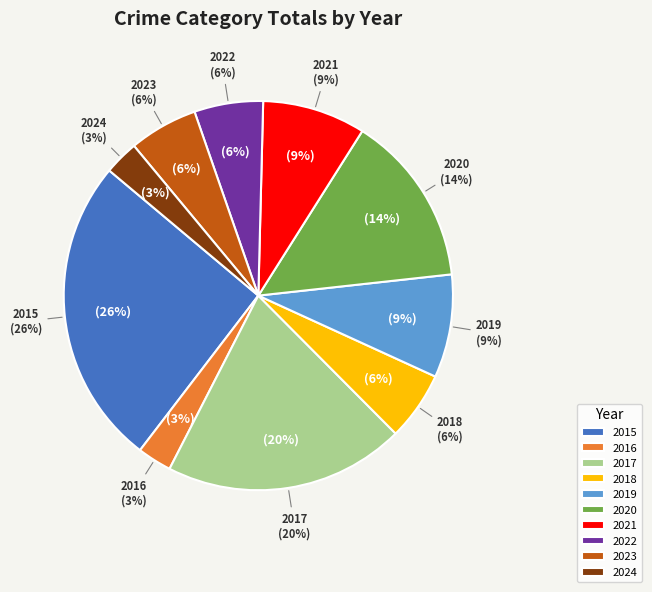

The 2018 slice represents 6% of the pie. True or false?

True